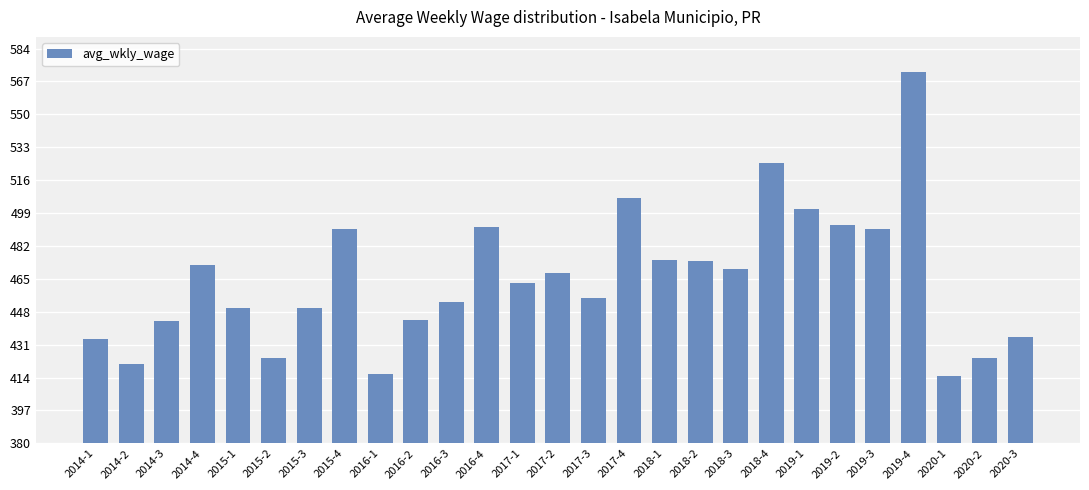

What is the value of the 27th bar from the left?

435